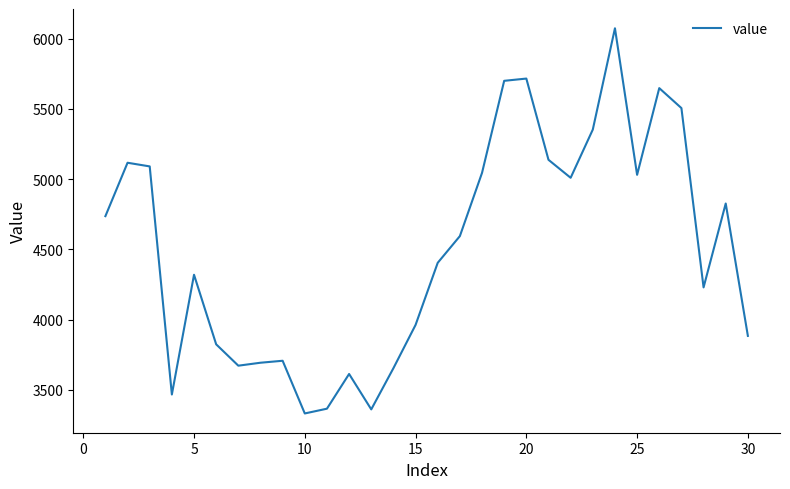

How many categories are shown in the chart?

30